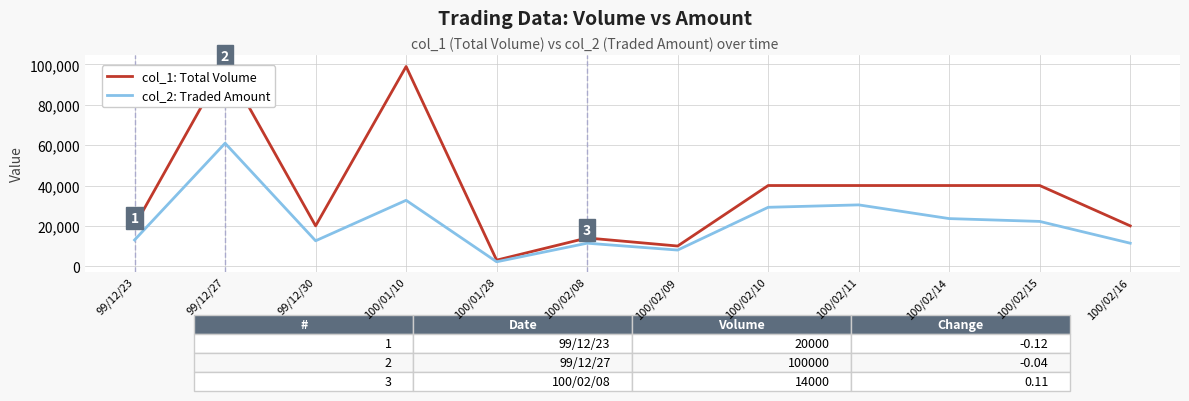

At which label does col_2: Traded Amount reach its minimum?

100/01/28